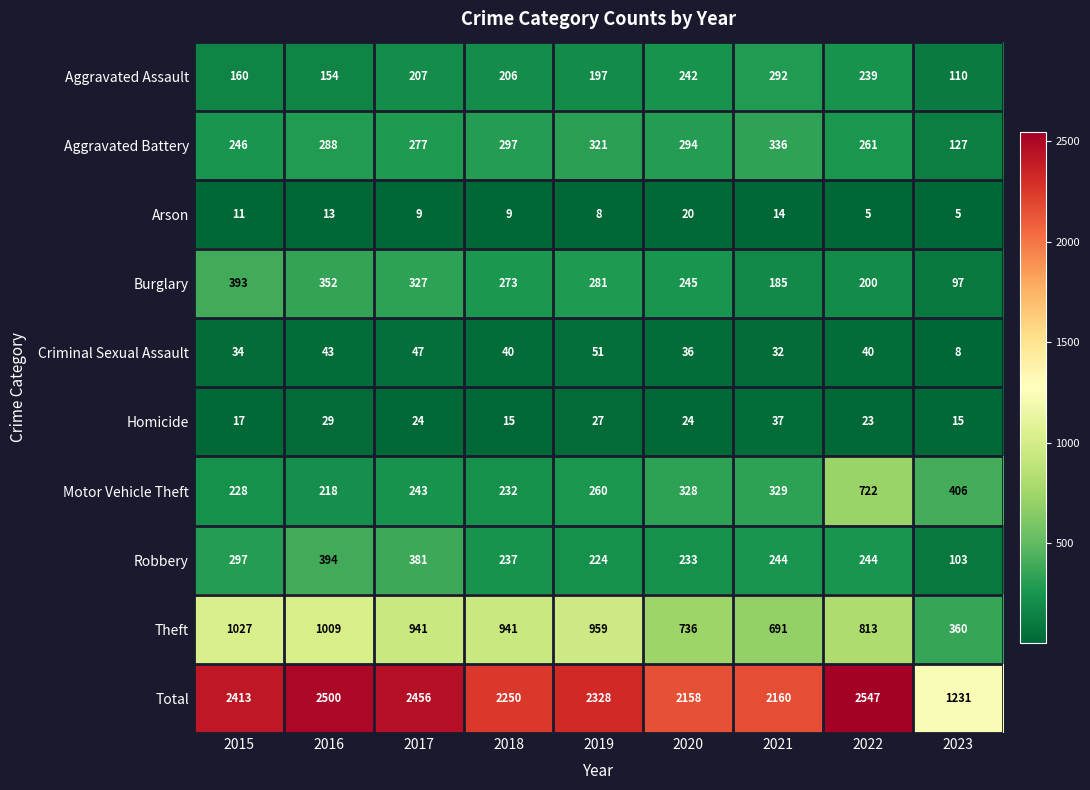

True or false: Aggravated Assault has a value of 343 at 2020.

False